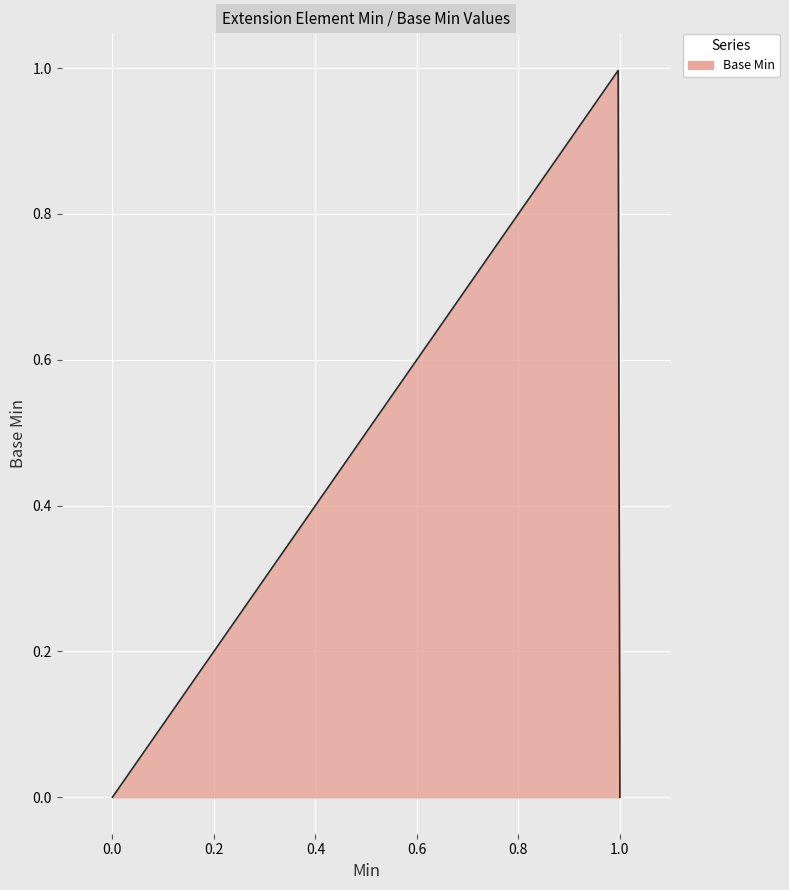

Does the chart display data point markers on the line(s)?

No